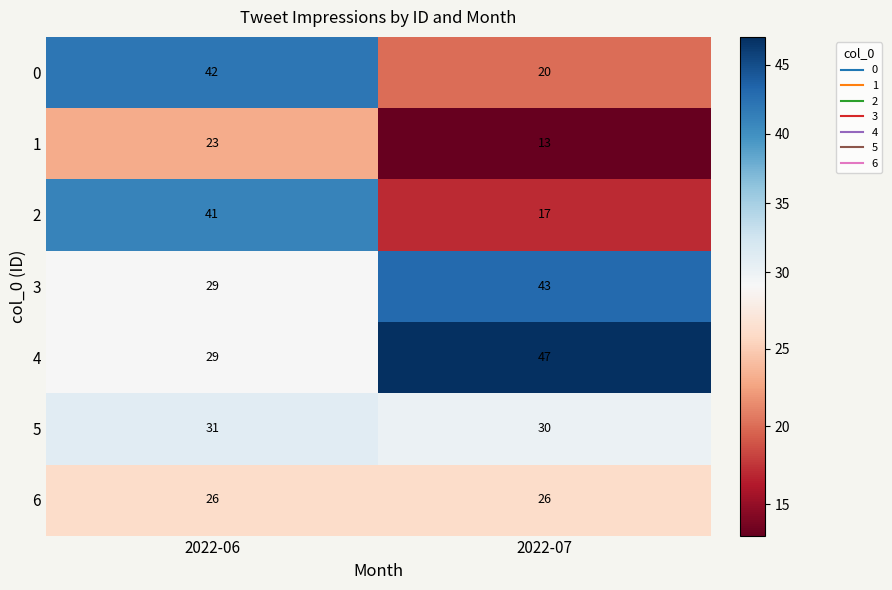

What is the average value of the 0 series?

31